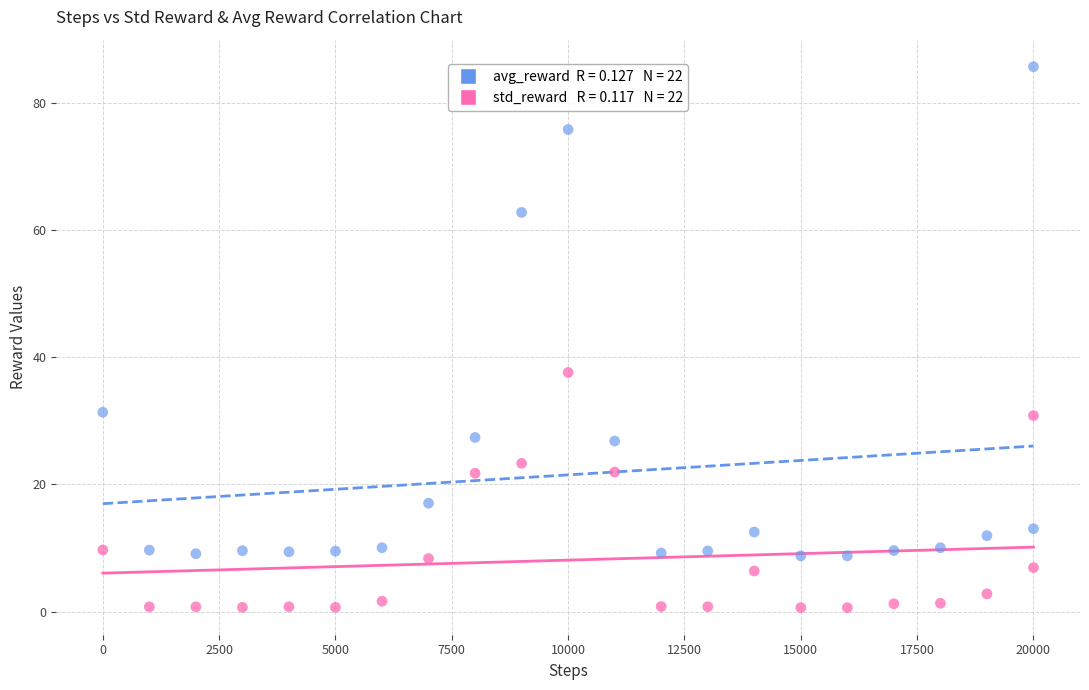

Across all series, what Y value is closest to 43?

37.6